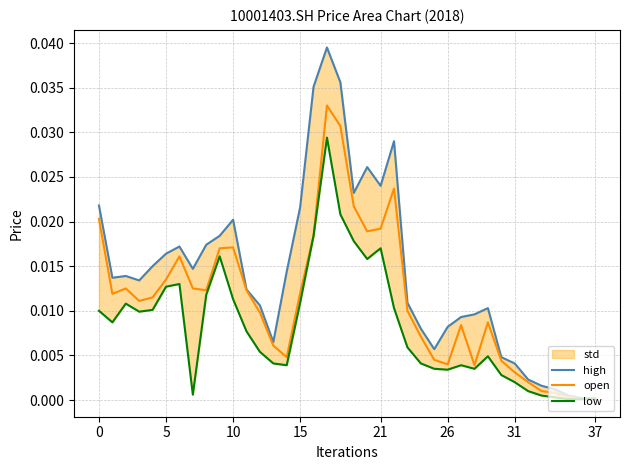

True or false: high and low intersect in this chart.

False